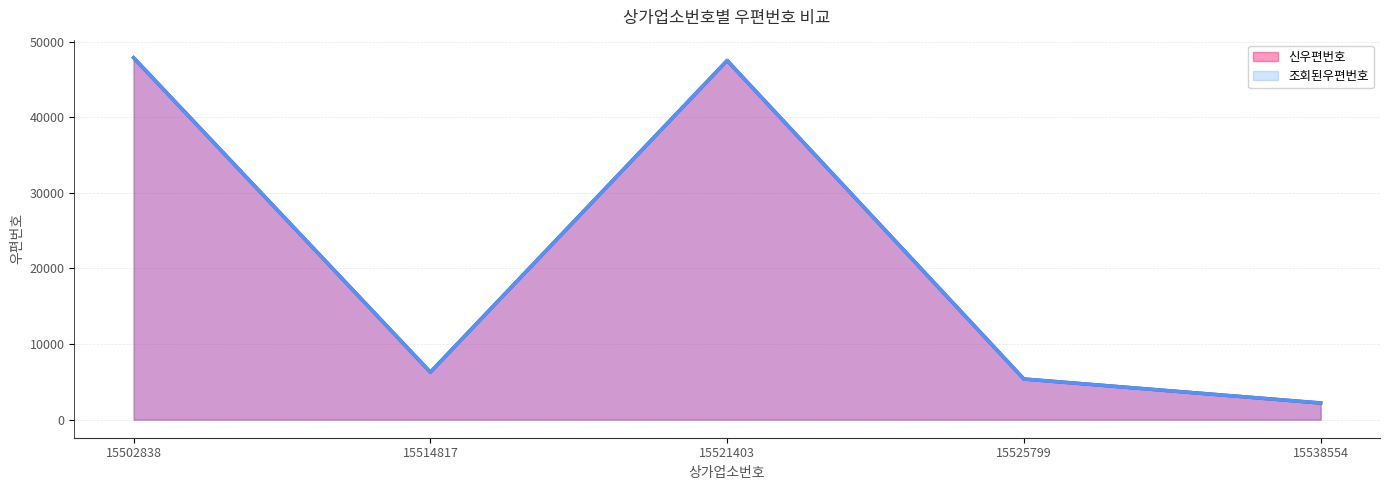

What is the minimum value shown in the chart?

2200